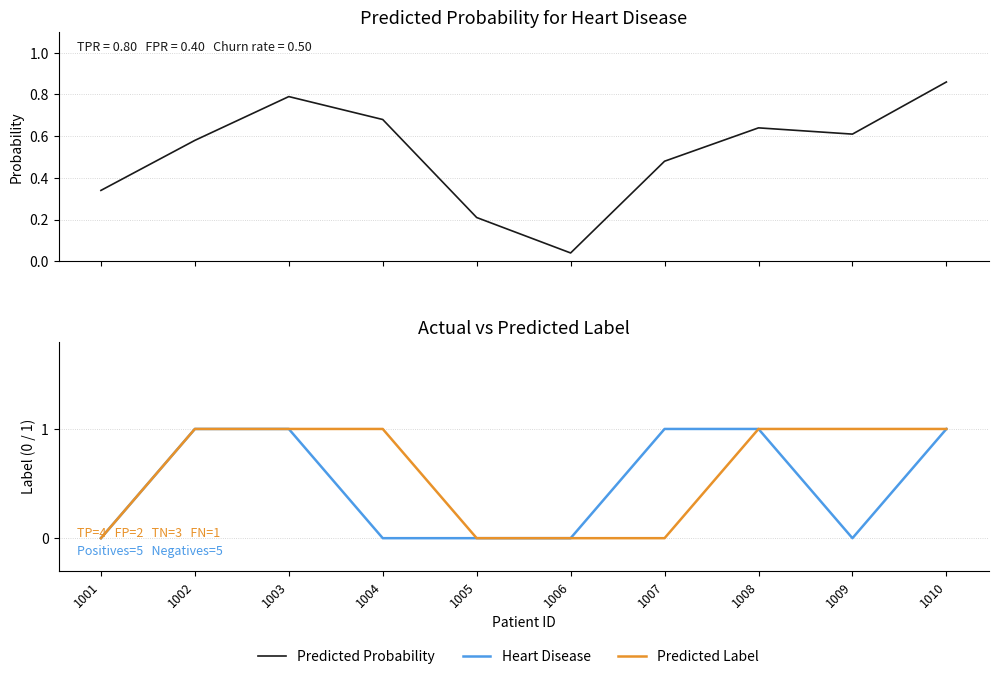

How many lines are shown in the chart?

3